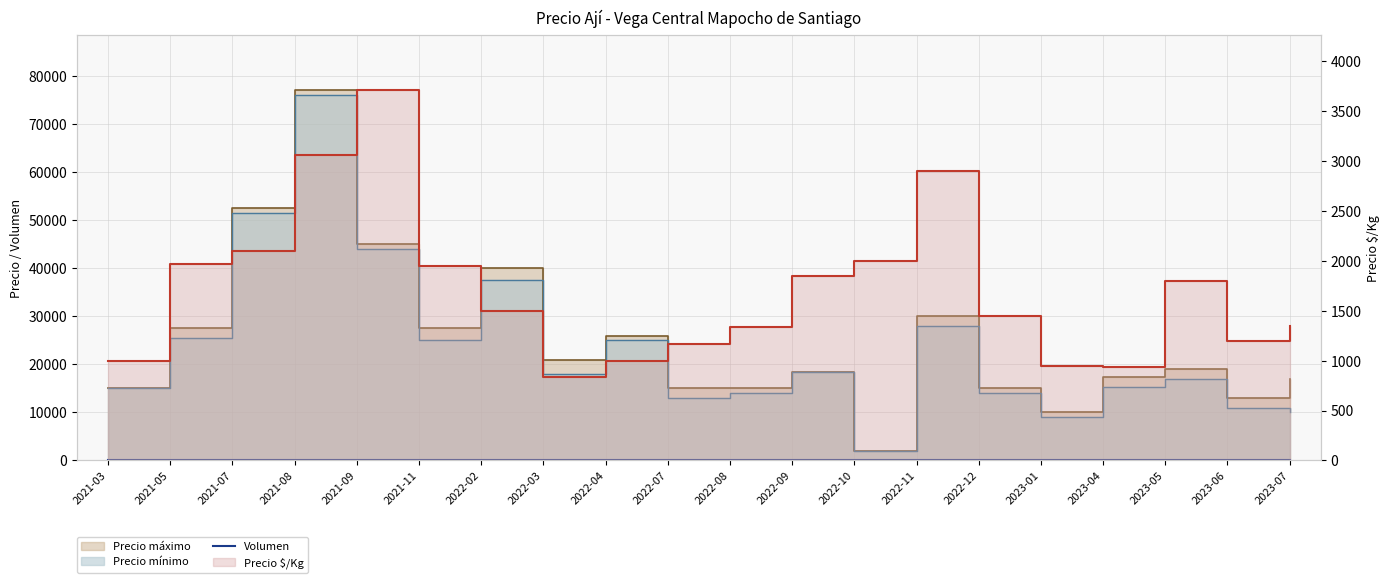

Does the chart display data point markers on the line(s)?

No